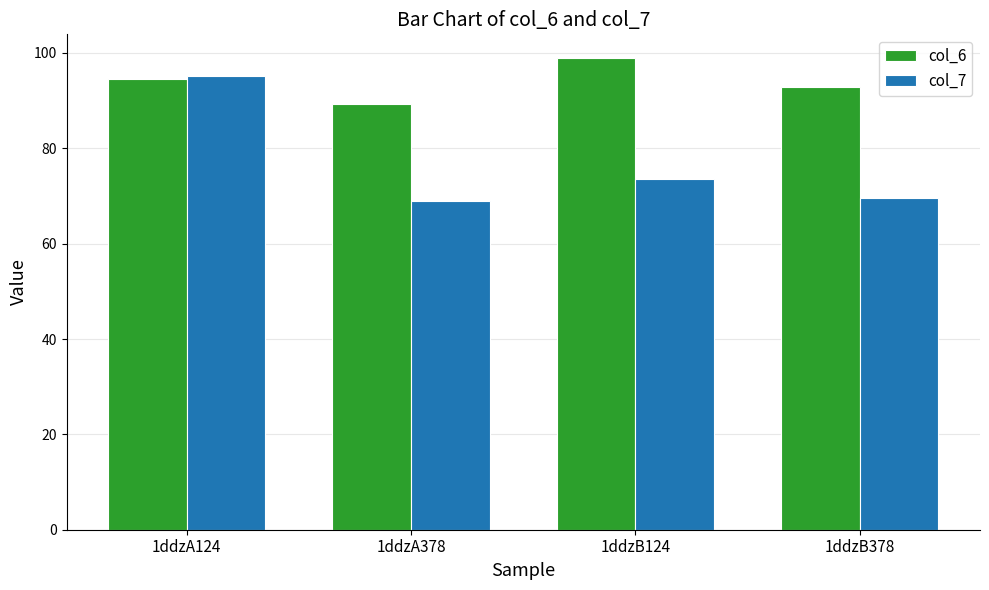

What is the spread (max minus min) of values at 1ddzB124?

25.4